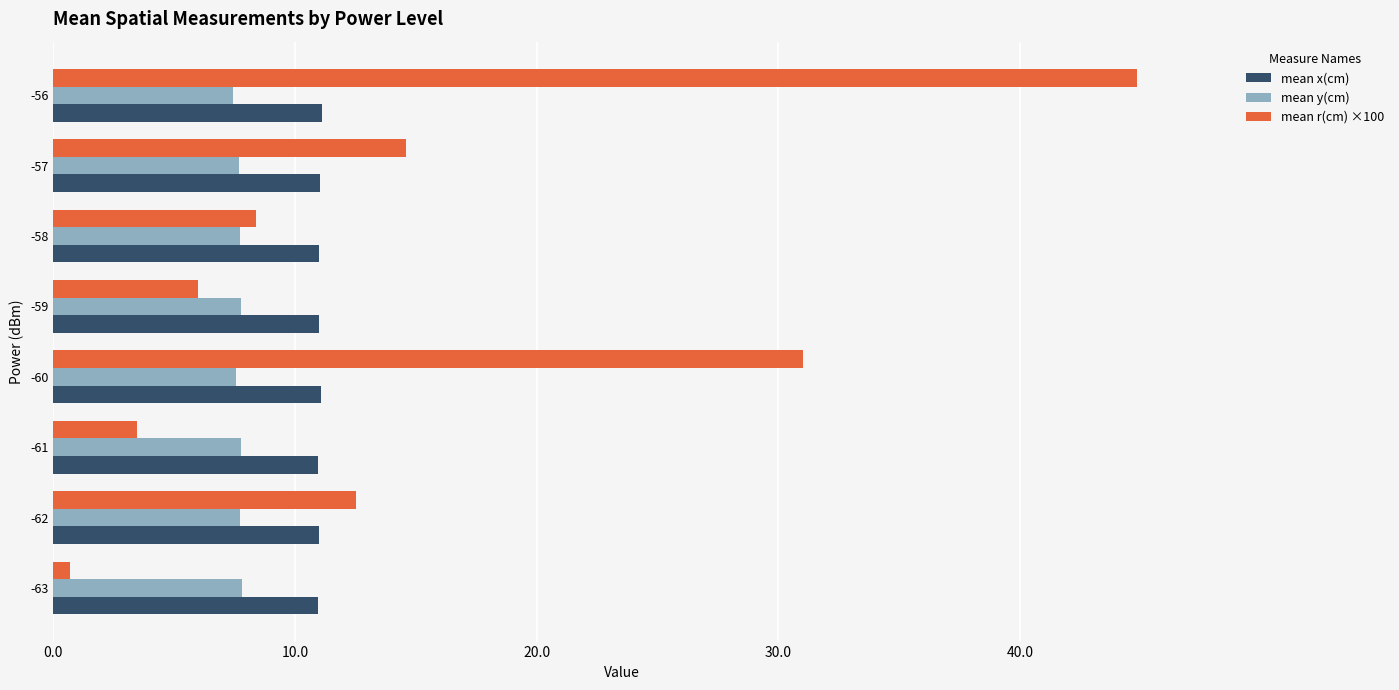

At which category is the sum across all series the highest?

-56